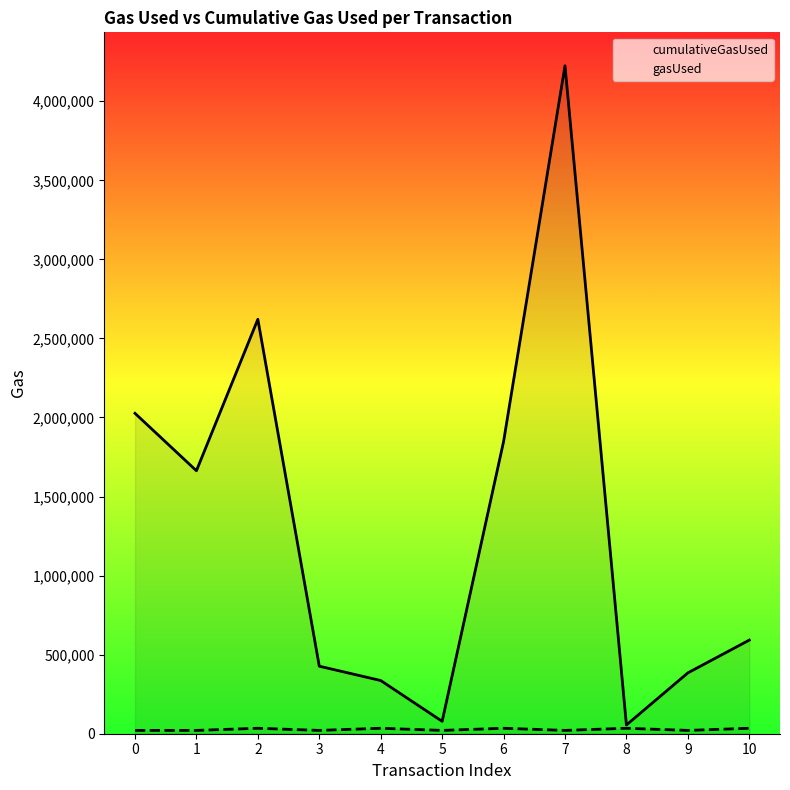

What are all the series names shown in the legend?

cumulativeGasUsed, gasUsed